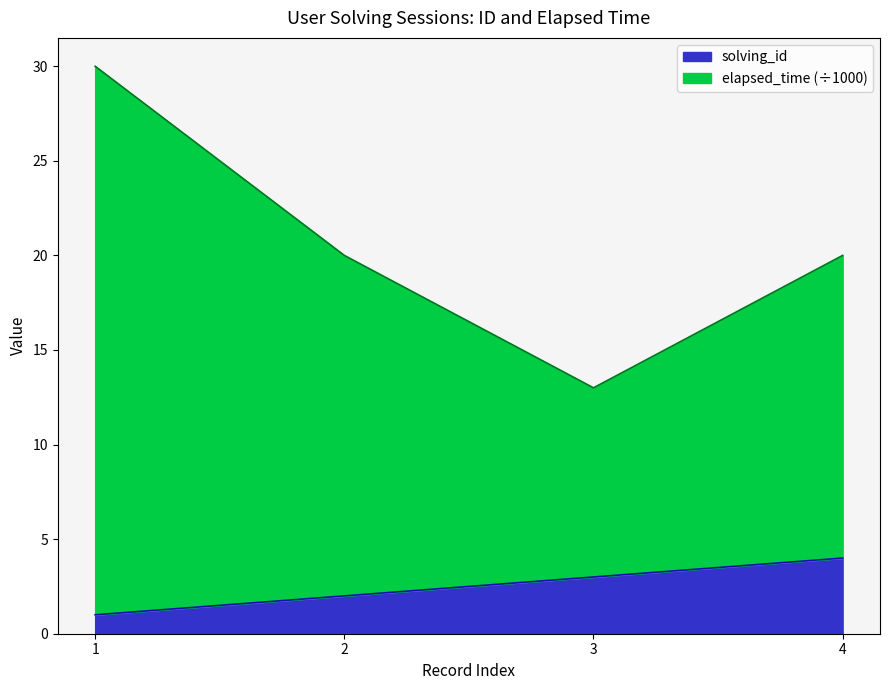

True or false: elapsed_time and solving_id cross at least once.

False